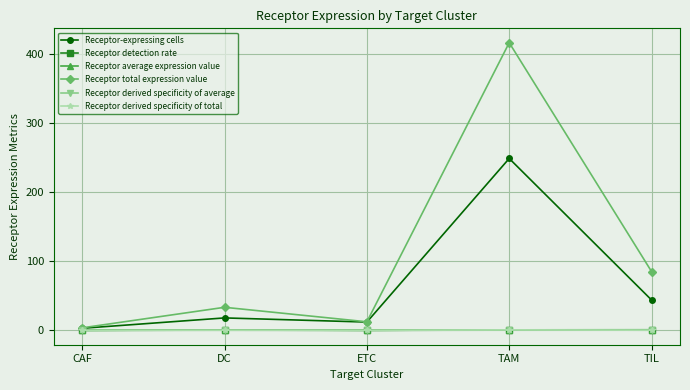

At which category does Receptor total expression value reach its first local valley?

ETC